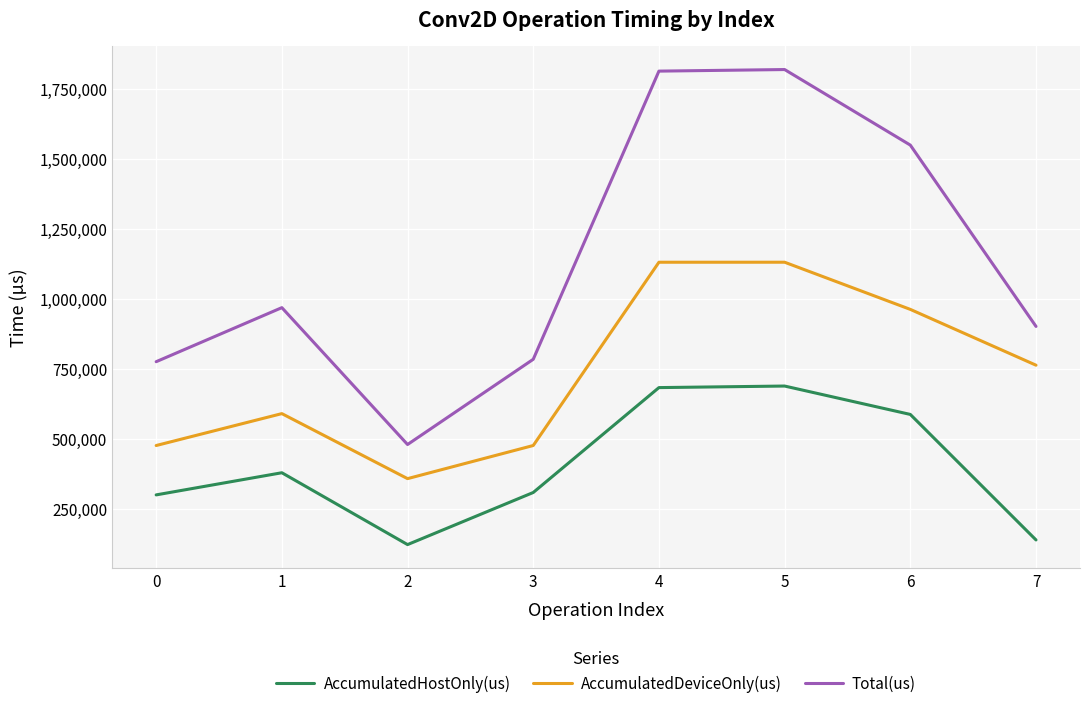

What is the sum of all Total(us) values?

9095045.0